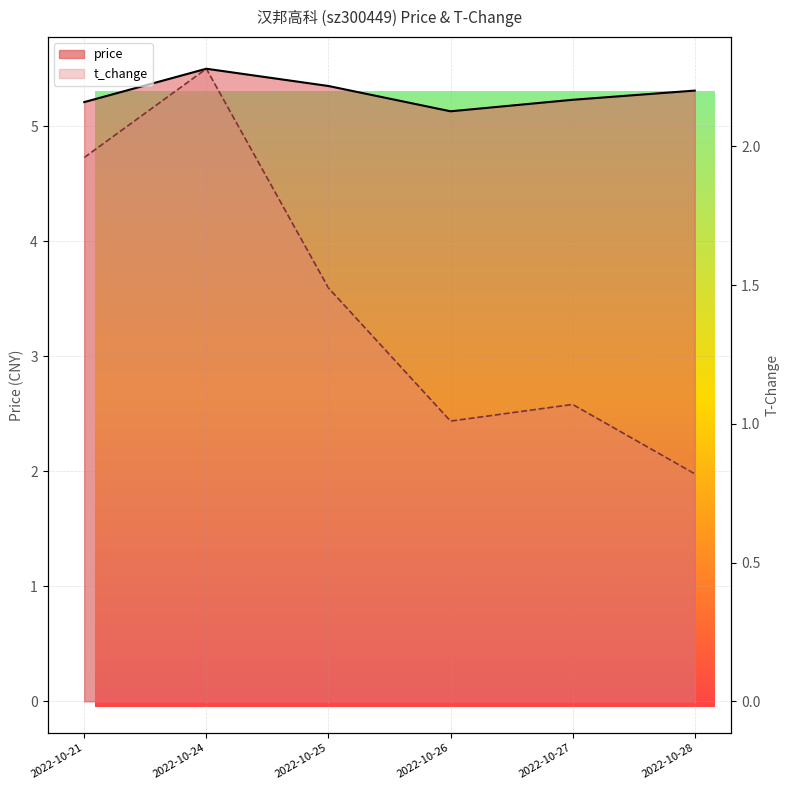

Is the value of t_change at 2022-10-25 greater than the value of price at 2022-10-21?

No